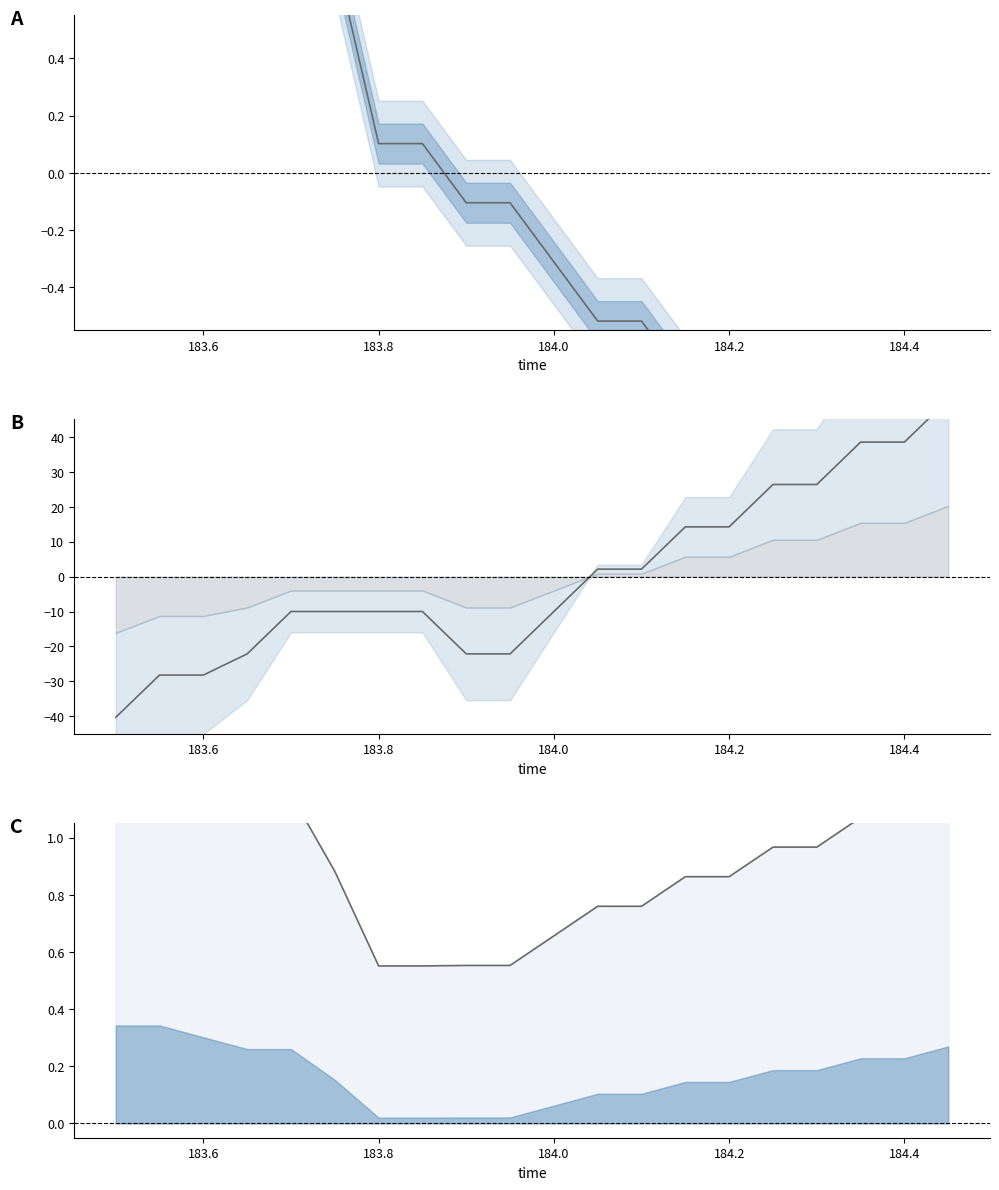

After their last crossing, which series has the higher values: pos_z or pos_y?

pos_y